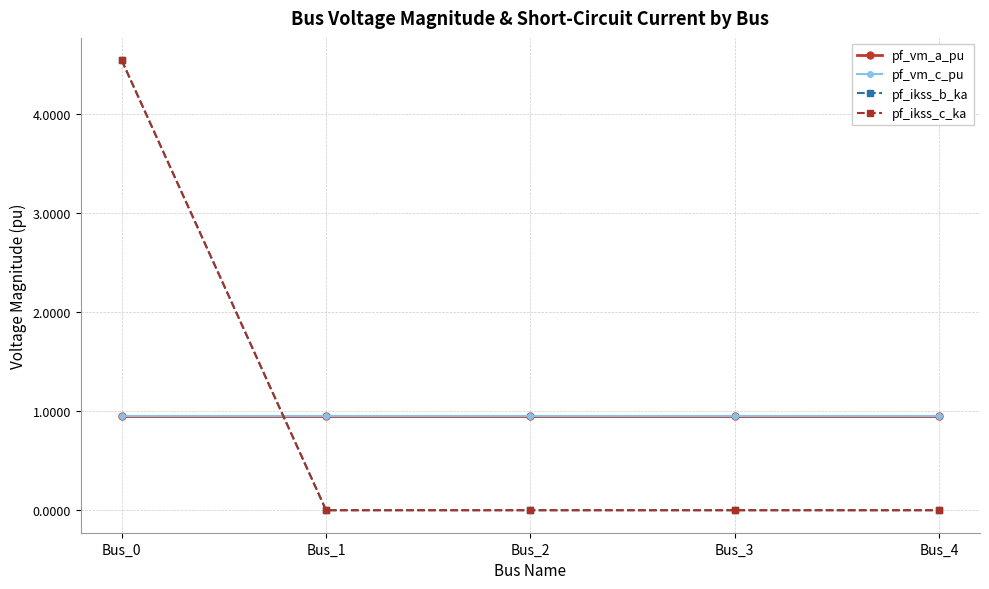

Reading left to right, list all the values displayed in this chart.

pf_vm_a_pu: Bus_0=1.0	Bus_1=1.0	Bus_2=1.0	Bus_3=1.0	Bus_4=1.0
pf_vm_c_pu: Bus_0=1.0	Bus_1=1.0	Bus_2=1.0	Bus_3=1.0	Bus_4=1.0
pf_ikss_b_ka: Bus_0=4.5	Bus_1=0.0	Bus_2=0.0	Bus_3=0.0	Bus_4=0.0
pf_ikss_c_ka: Bus_0=4.5	Bus_1=0.0	Bus_2=0.0	Bus_3=0.0	Bus_4=0.0